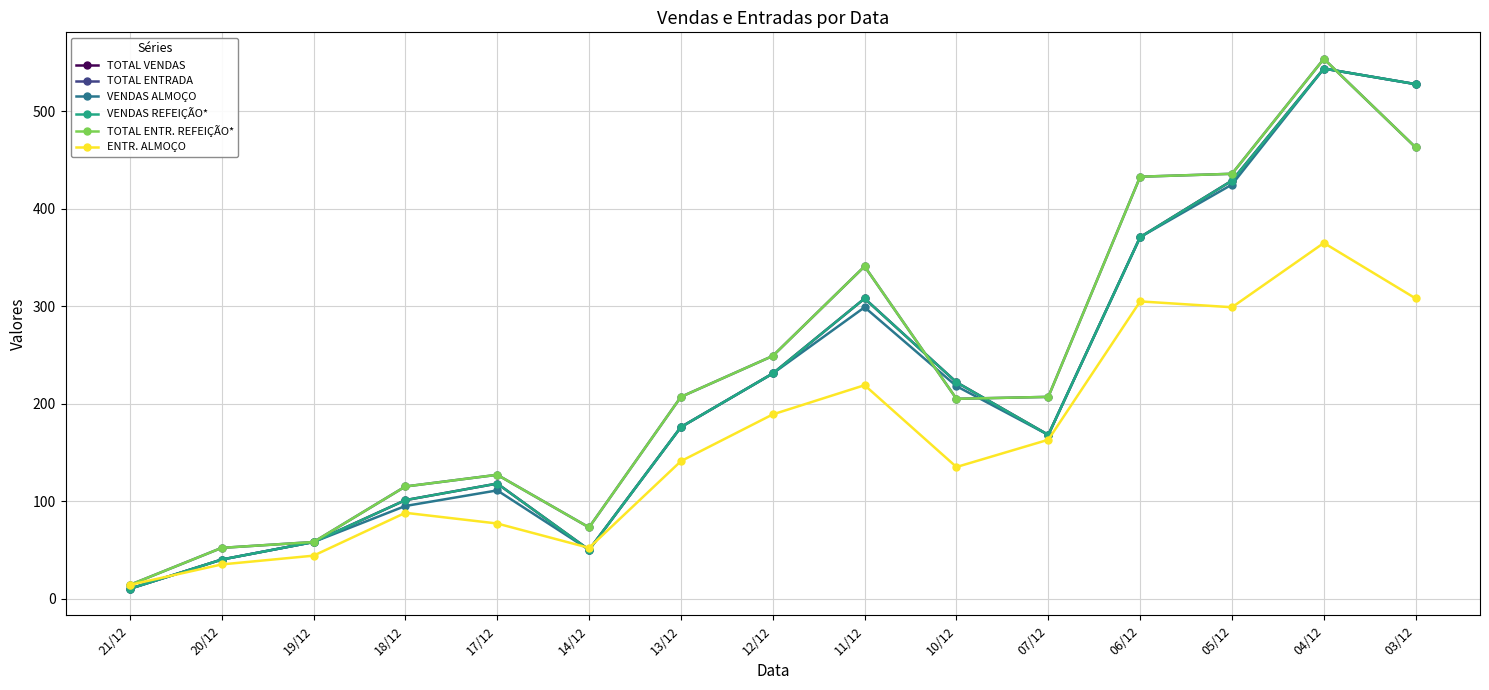

True or false: TOTAL ENTR. REFEIÇÃO* has a value of 44 at 18/12.

False